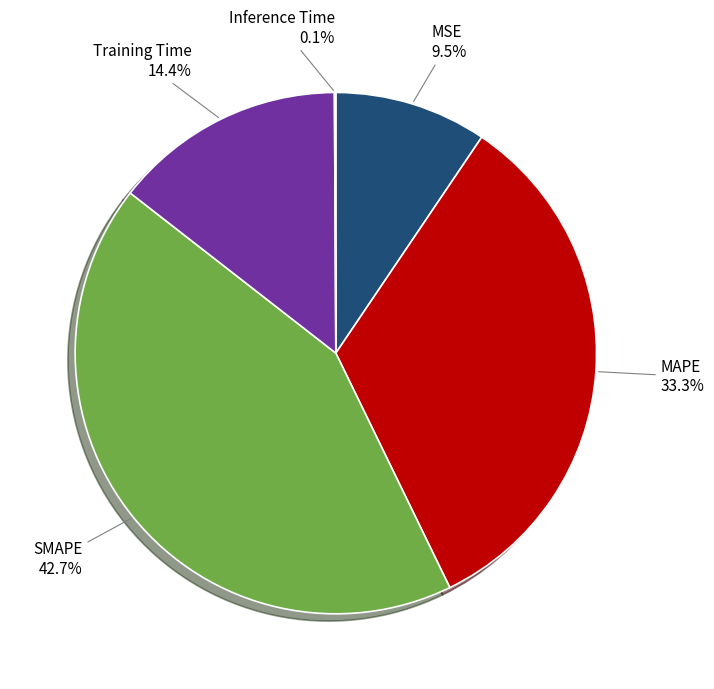

Do MAPE 33.3% and SMAPE 42.7% together represent more than half of the pie?

Yes